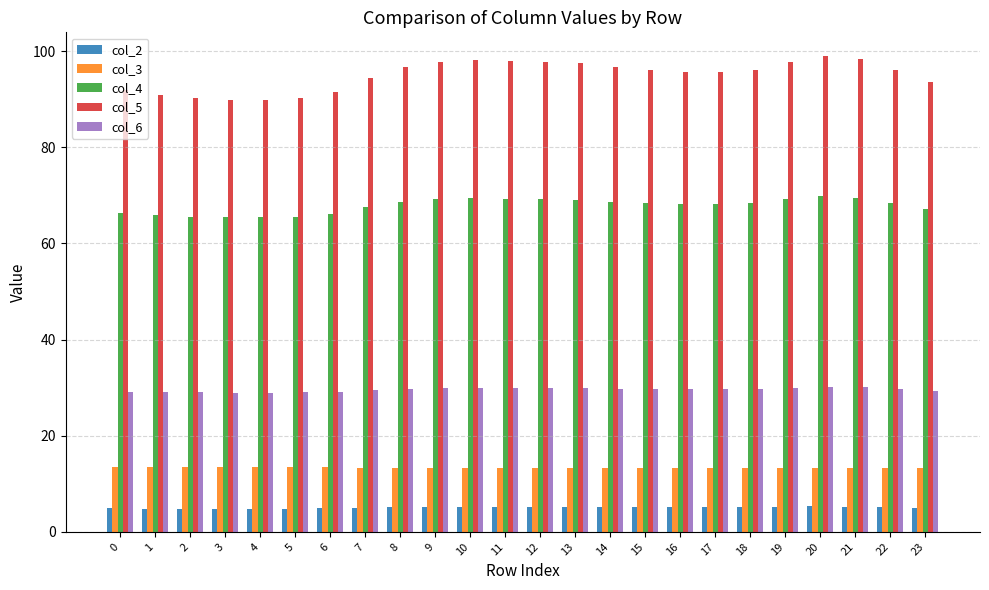

Rank the series by their maximum value, from lowest to highest.

col_2, col_3, col_6, col_4, col_5